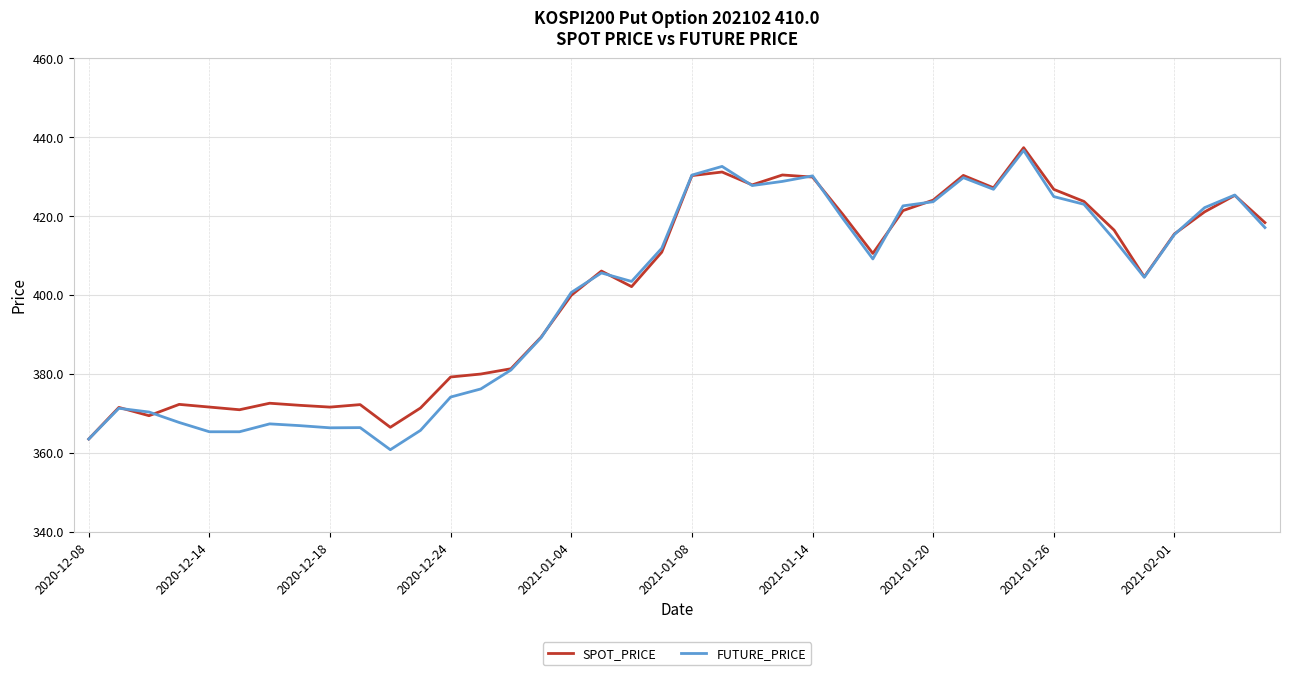

What is the minimum value shown in the chart?

360.8